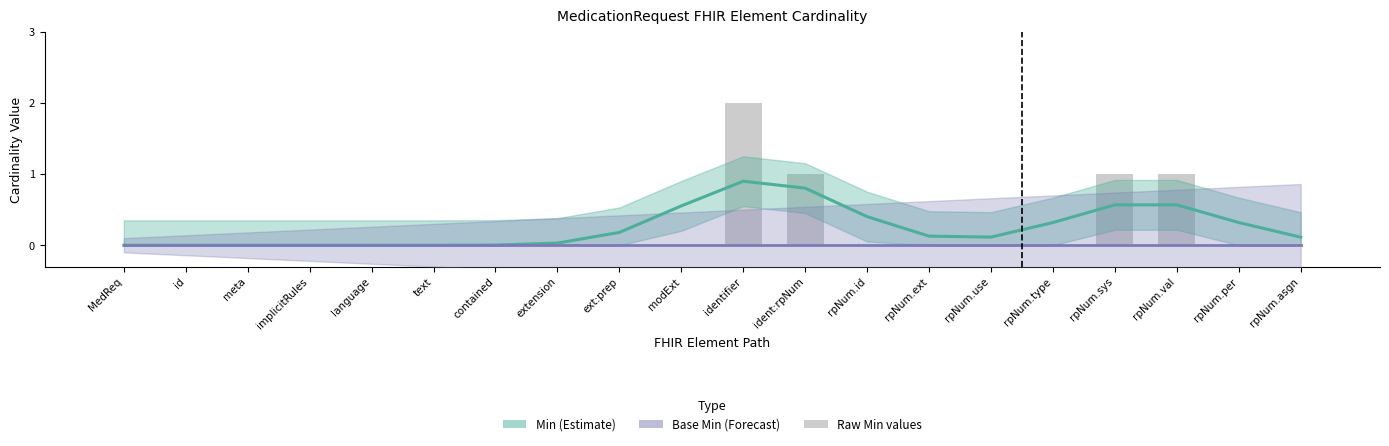

Which category has the highest value in the Min (Estimate) series?

identifier